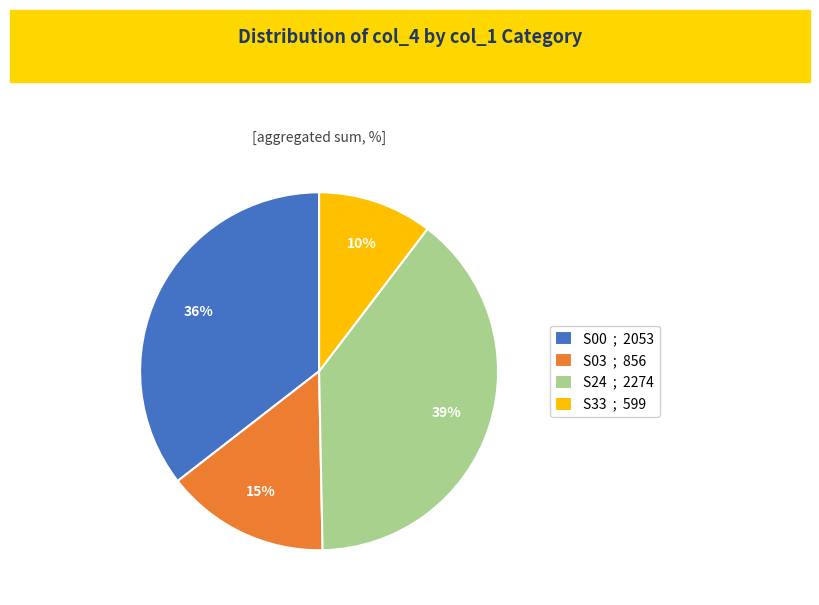

Approximately how many times larger is the value at S03 ; 856 compared to S24 ; 2274?

0.4